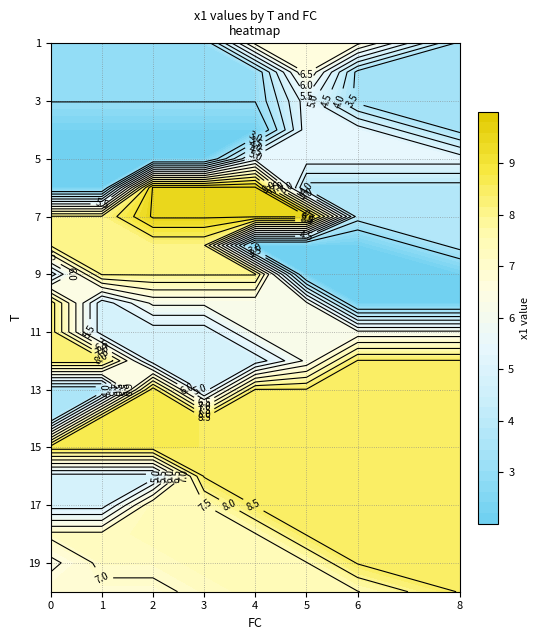

At FC, list the series in order from smallest to largest.

12, 13, 19, 20, 14, 16, 18, 11, 17, 3, 4, 9, 10, 7, 8, 15, 5, 6, 1, 2